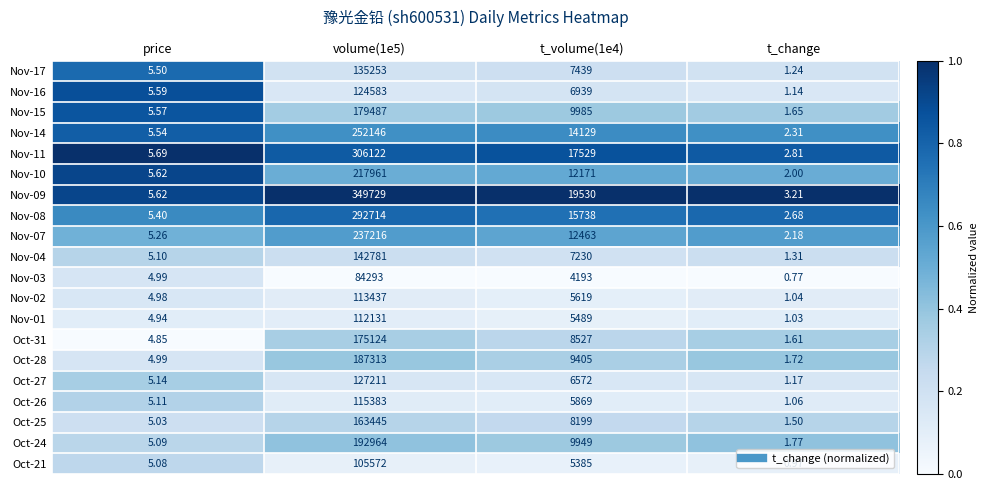

At which category does the chart reach its minimum across all series?

t_change